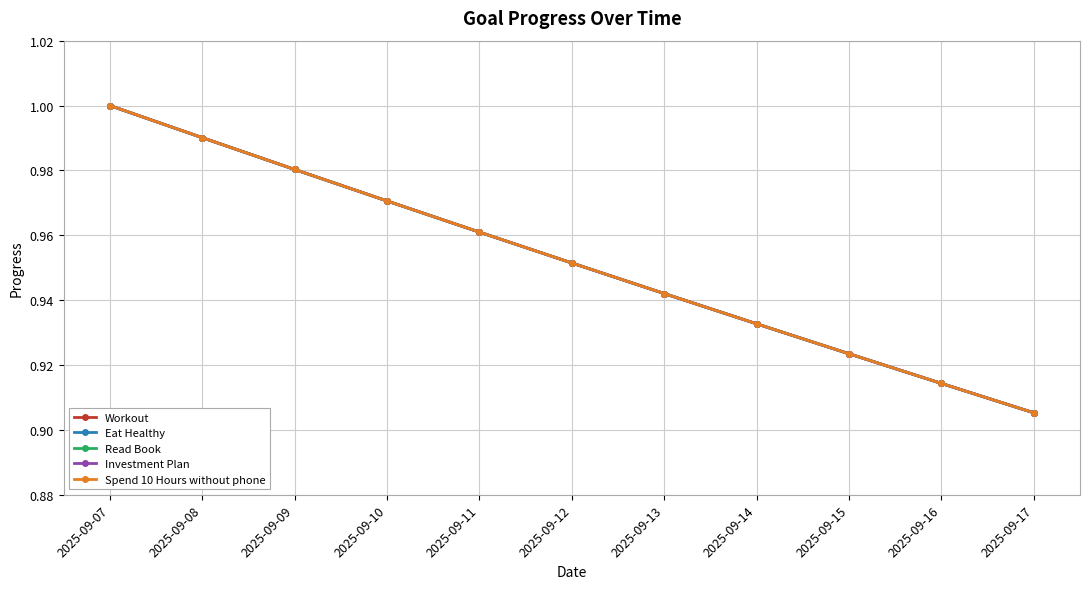

What is the value of the Eat Healthy point at the 7th from the left?

0.9